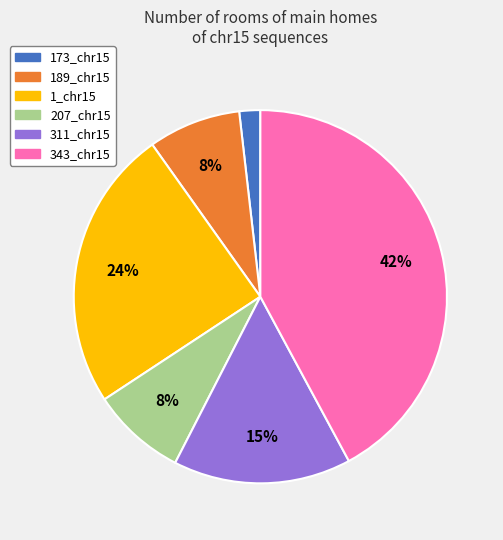

To the nearest percent, what percentage of the pie is 343_chr15?

42%